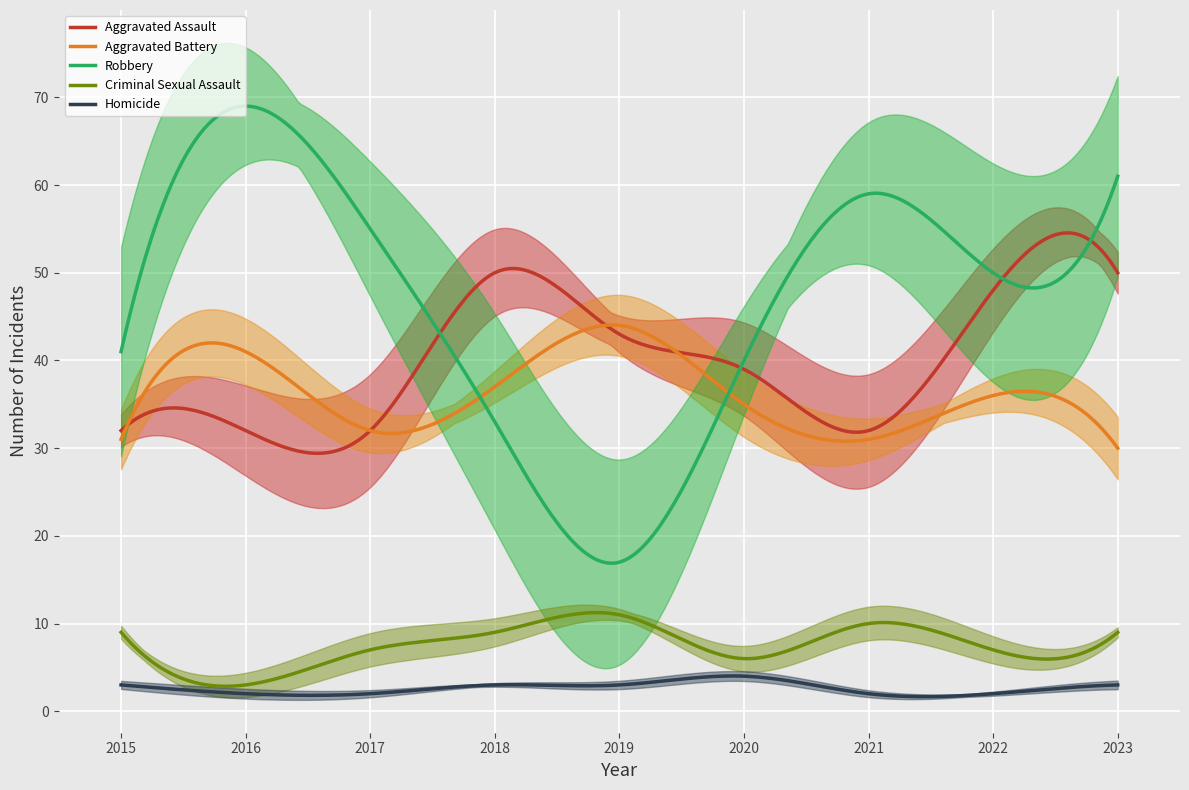

How many interior local valleys does the Criminal Sexual Assault series have?

3